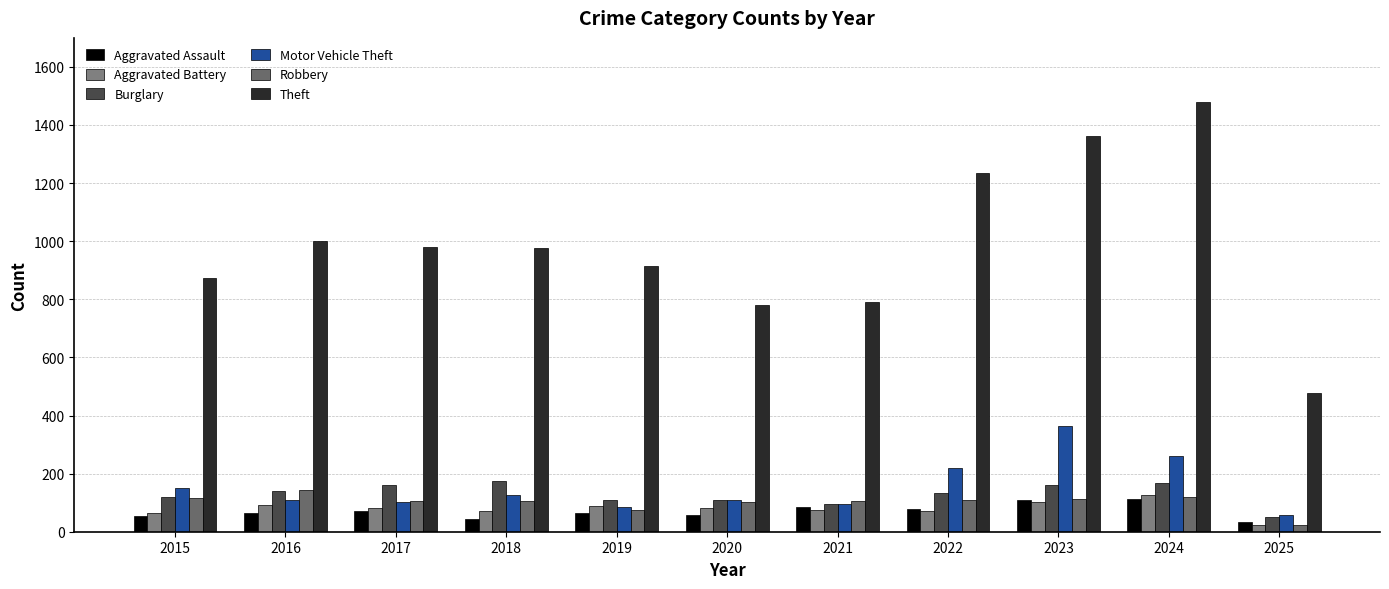

What is the difference between the highest and lowest values at 2017?

907